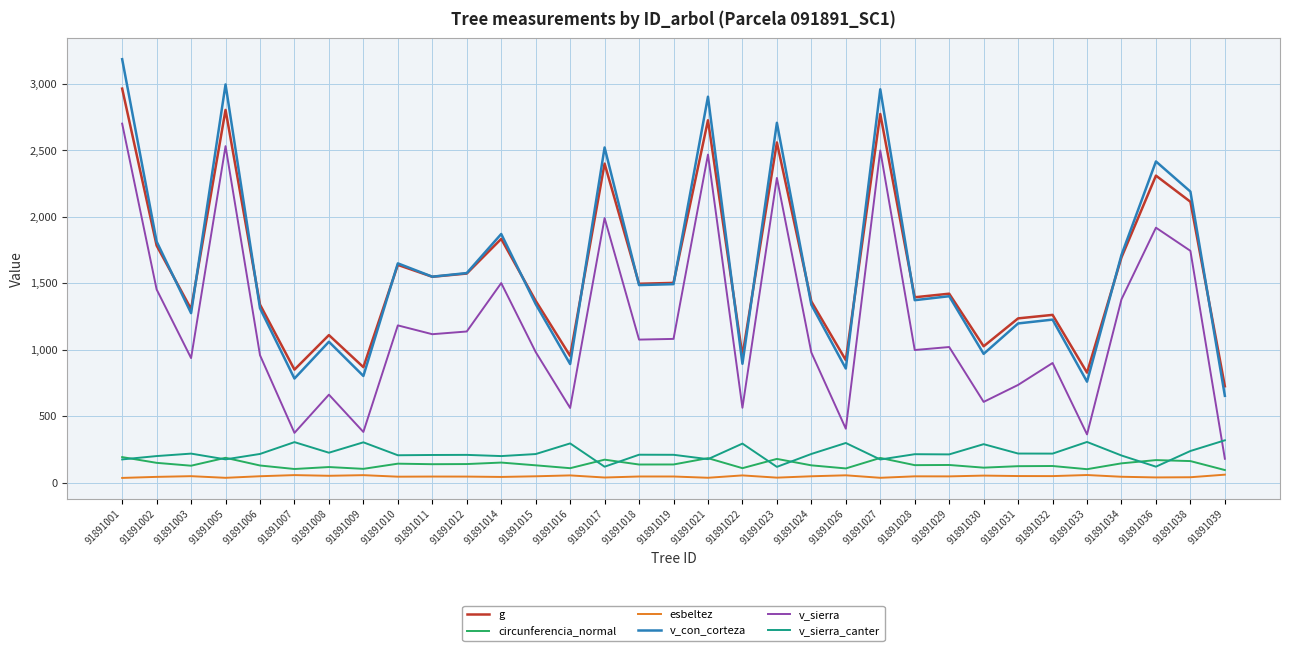

Which series has the widest spread of values?

v_con_corteza